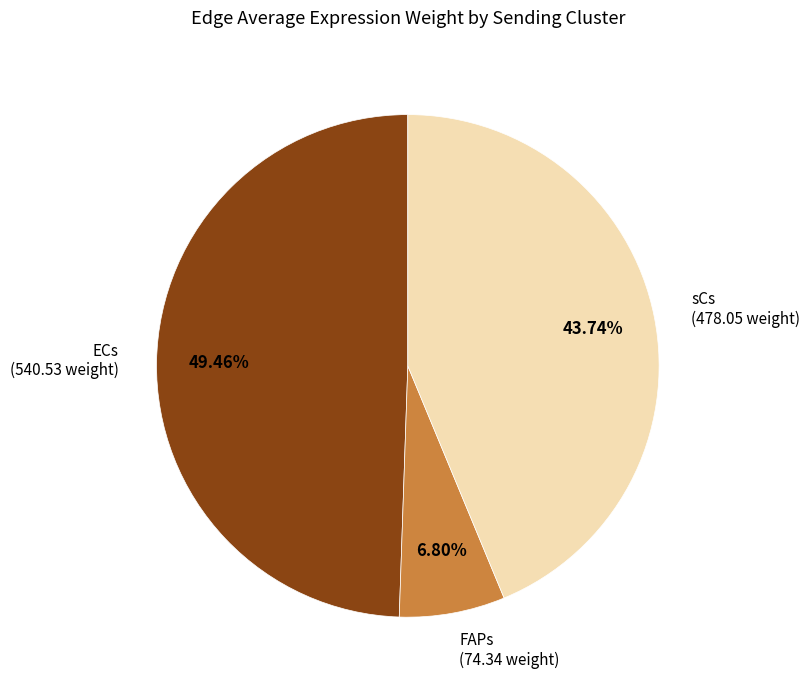

Which has a higher value, sCs or FAPs?

sCs